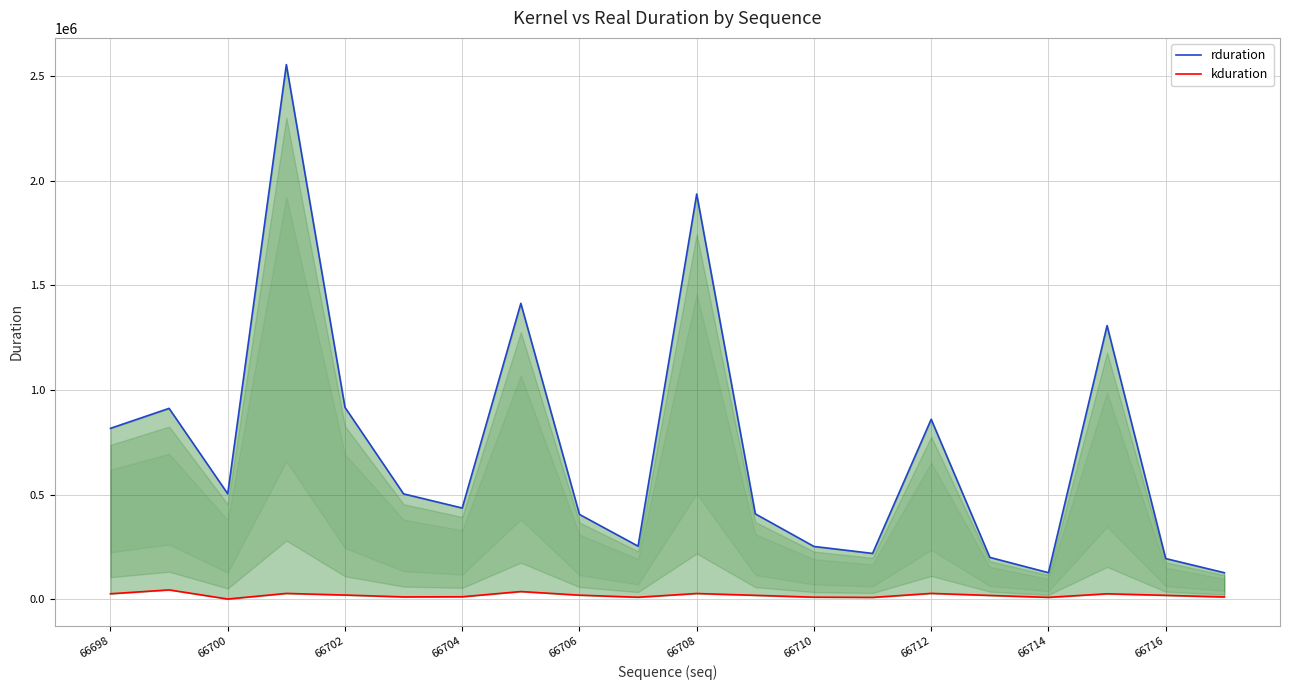

What is the greatest value displayed?

2555737